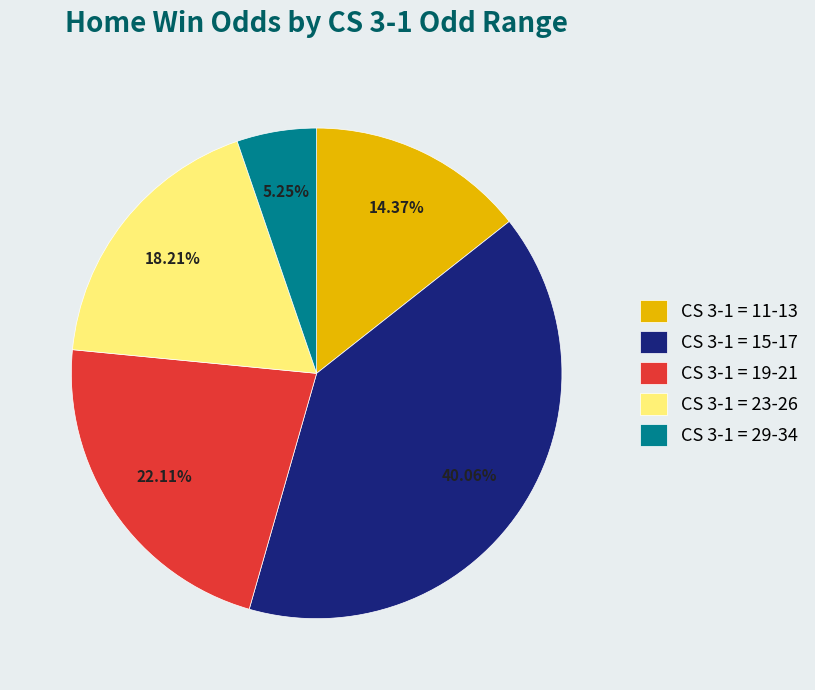

Is there any slice that represents more than half of the pie?

No